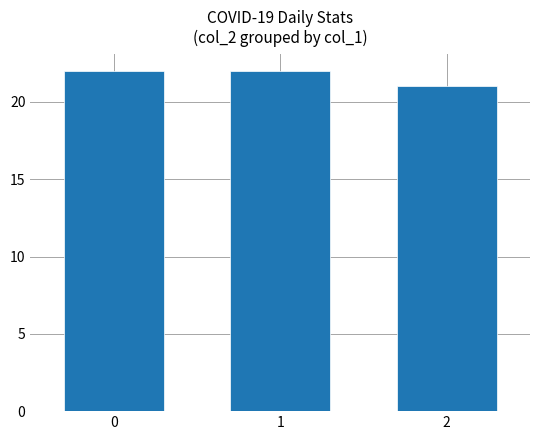

Reading right to left, list all the values displayed in this chart.

21	22	22